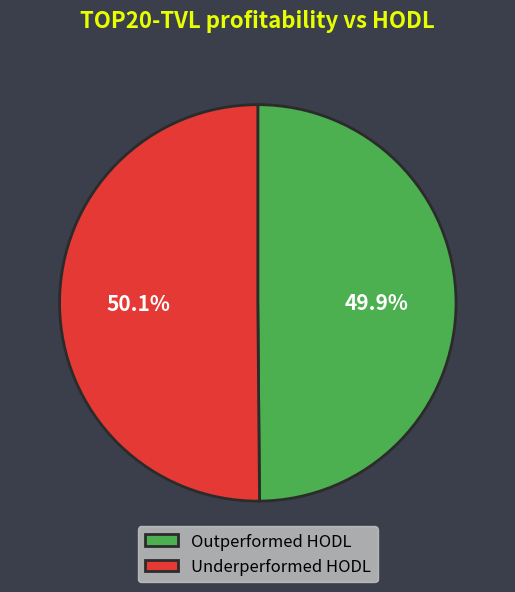

How many segments does this pie chart have?

2